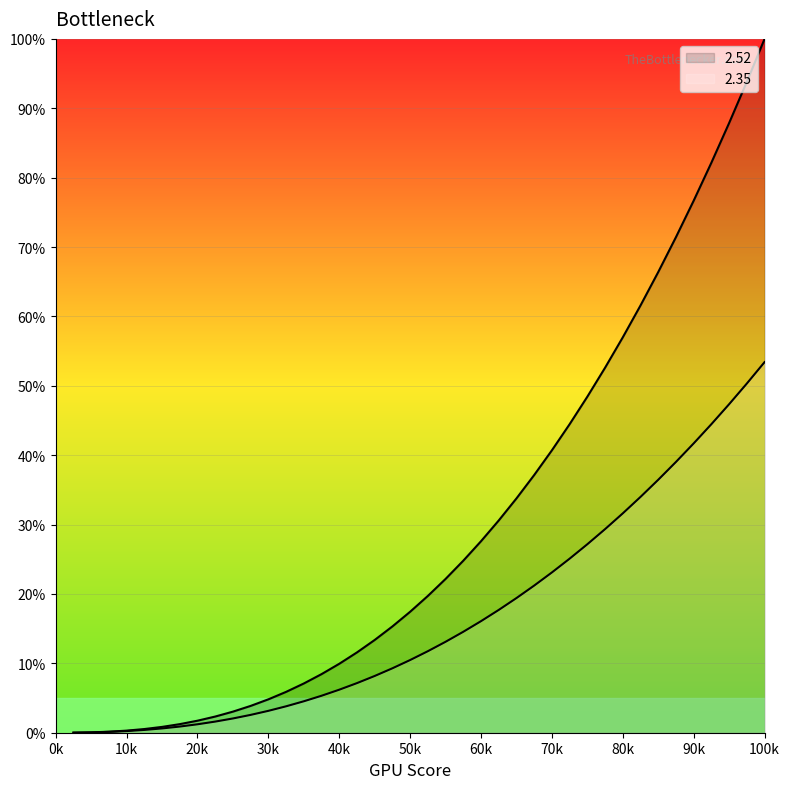

What is the value of the 2.52 point at the 33rd from the left?

61.6